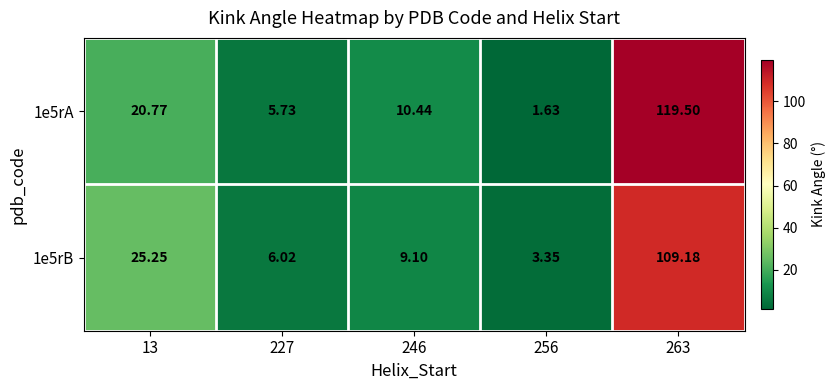

What is the difference between the highest and lowest values at 13?

4.5